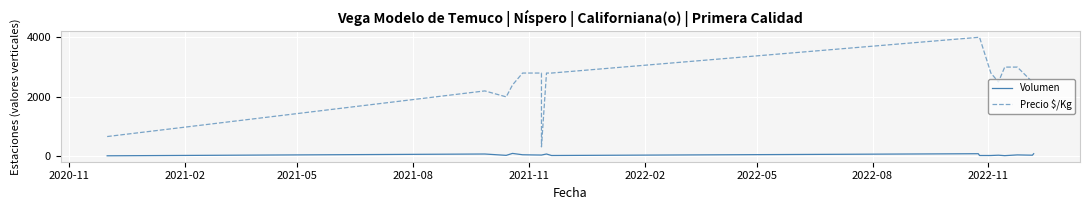

At how many categories does at least one series exceed 2079?

15